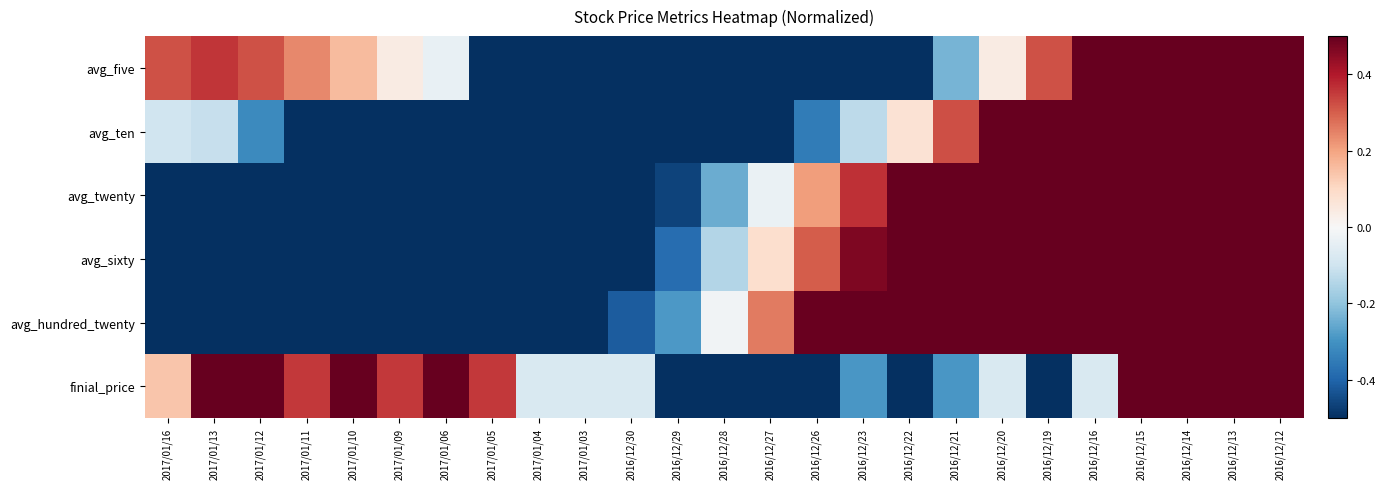

At which category does the chart reach its minimum across all series?

2016/12/28